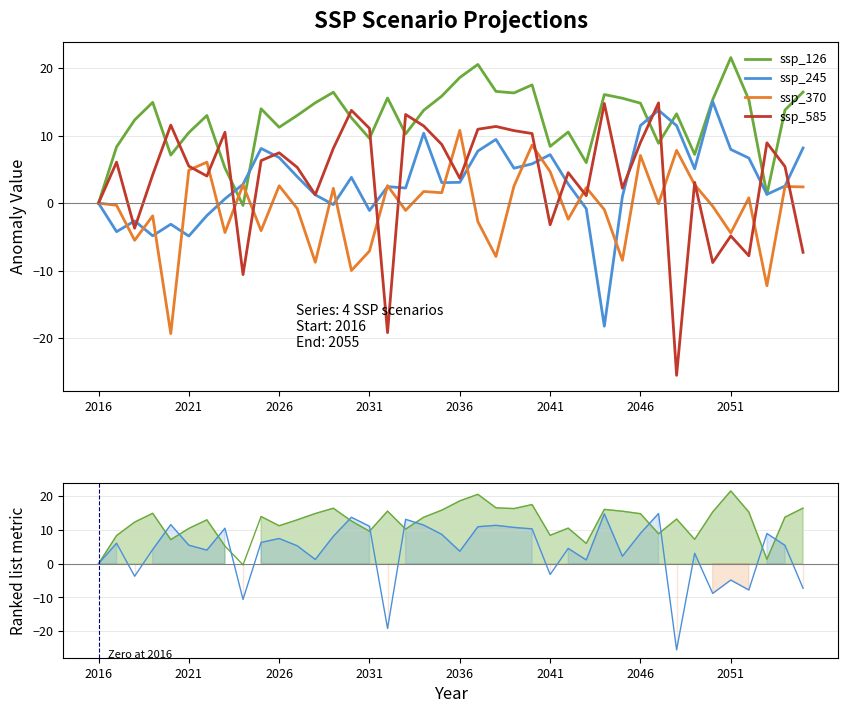

After their last crossing, which series has the higher values: ssp_245 or ssp_370?

ssp_245